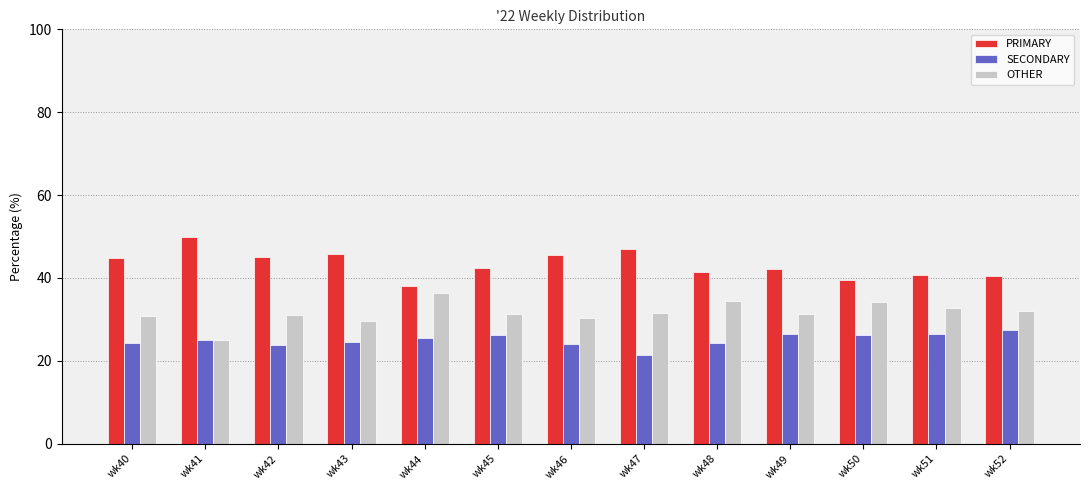

Which category has the highest value across all series?

wk41